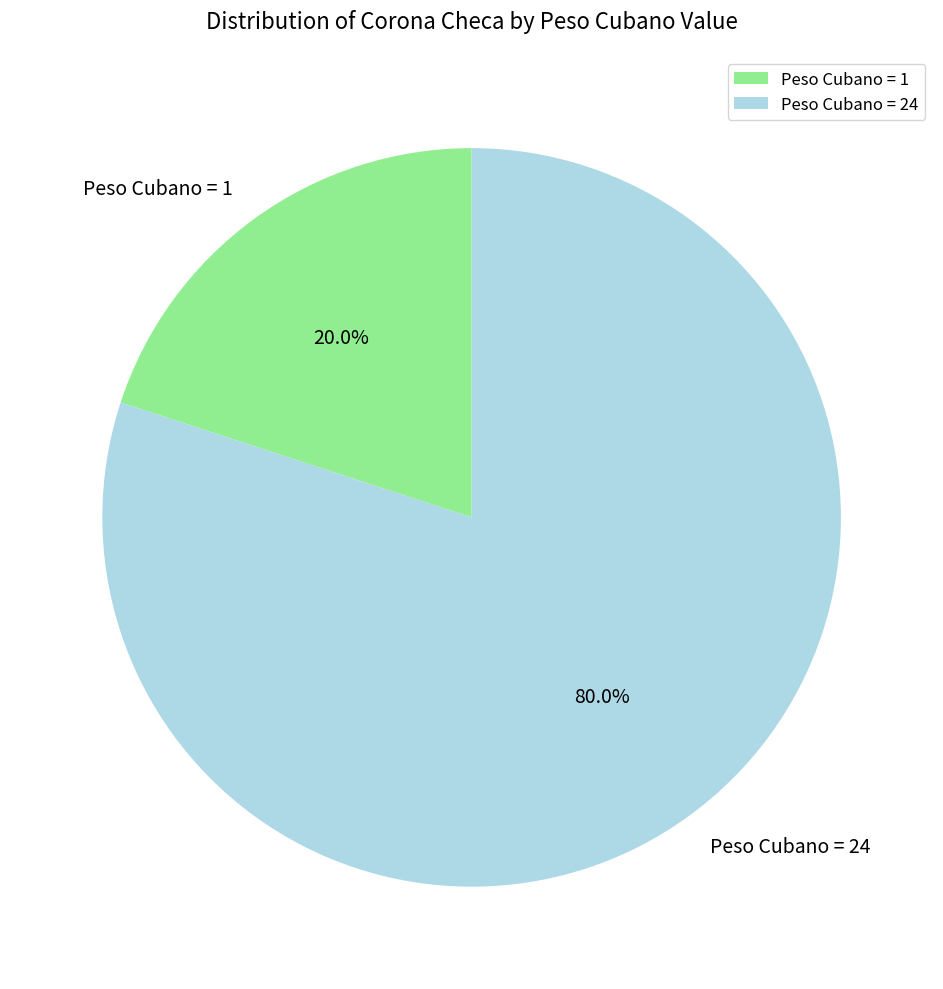

Combined, what portion of the pie is Peso Cubano = 1 and Peso Cubano = 24?

100.0%